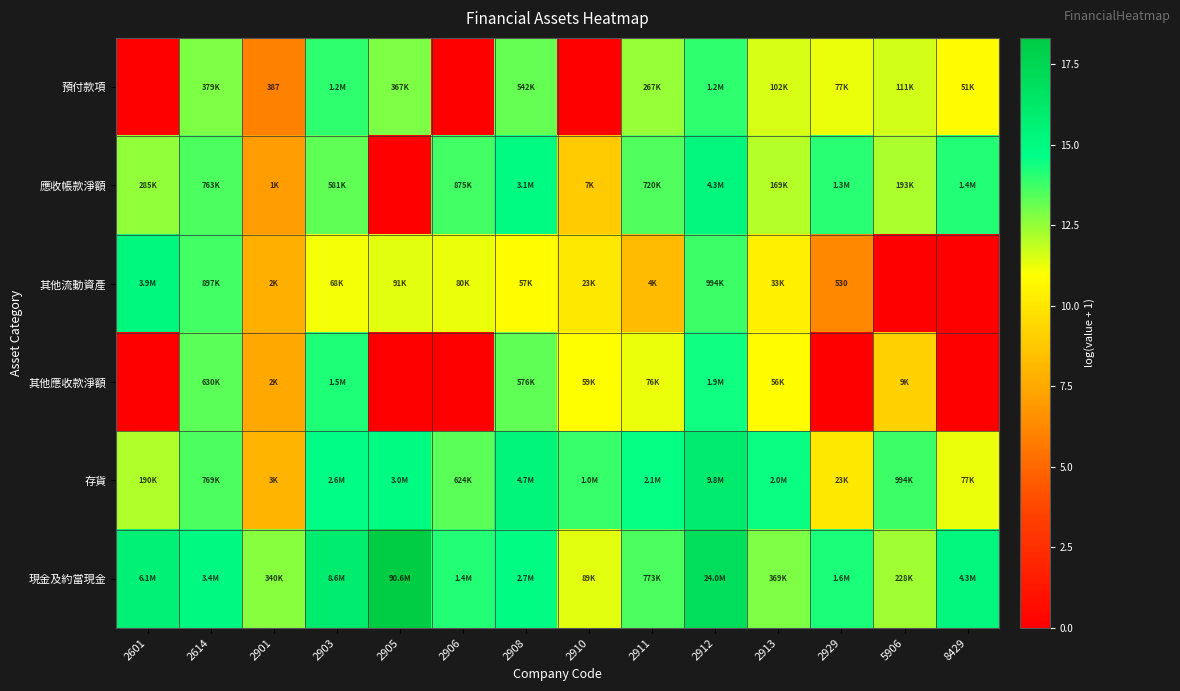

Which category has the highest value across all series?

2905